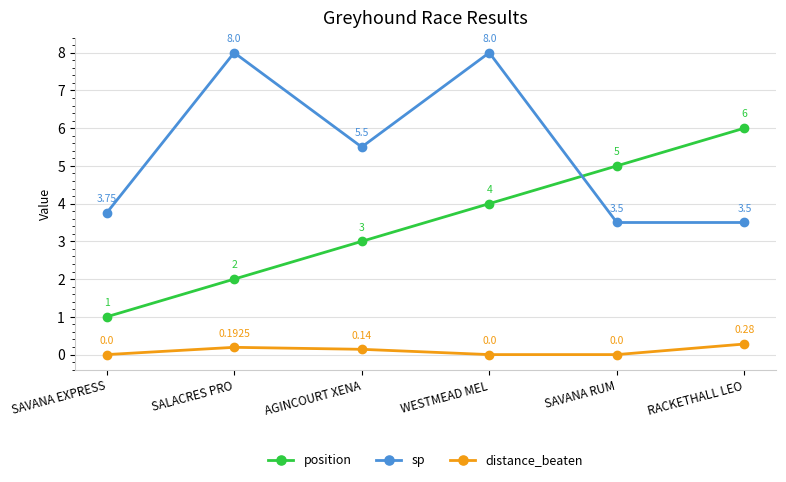

Count the number of data series in this chart.

3